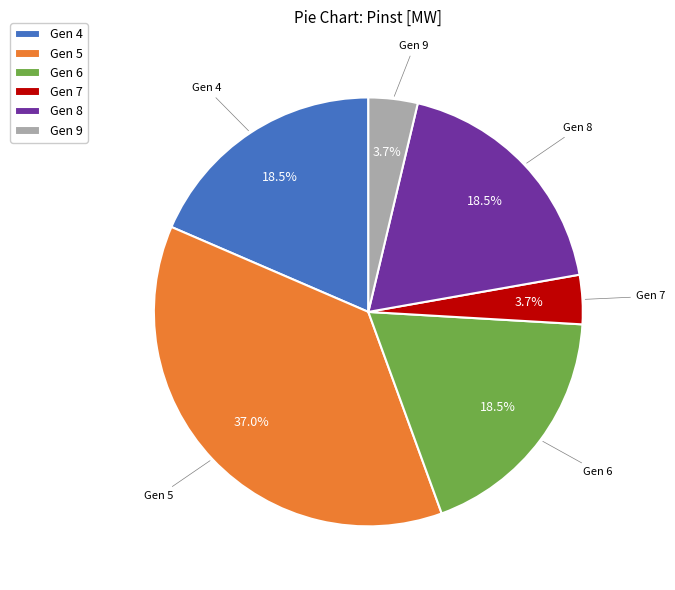

How many segments does this pie chart have?

6